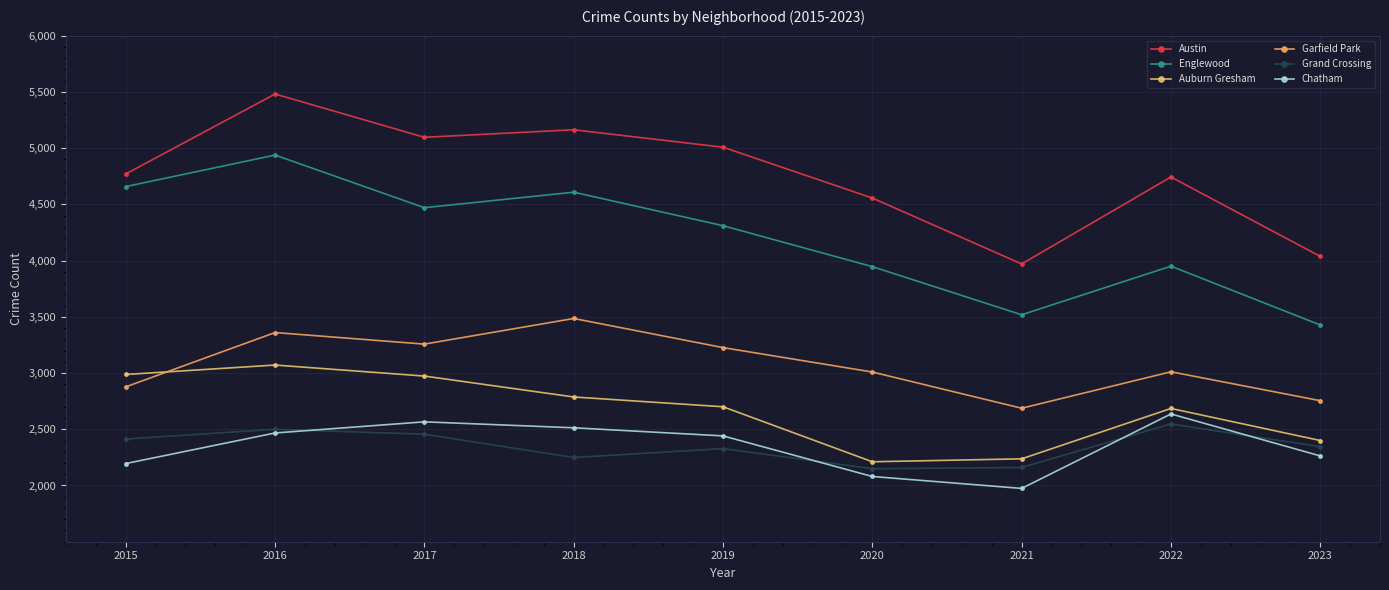

What is the average value of the Englewood series?

4203